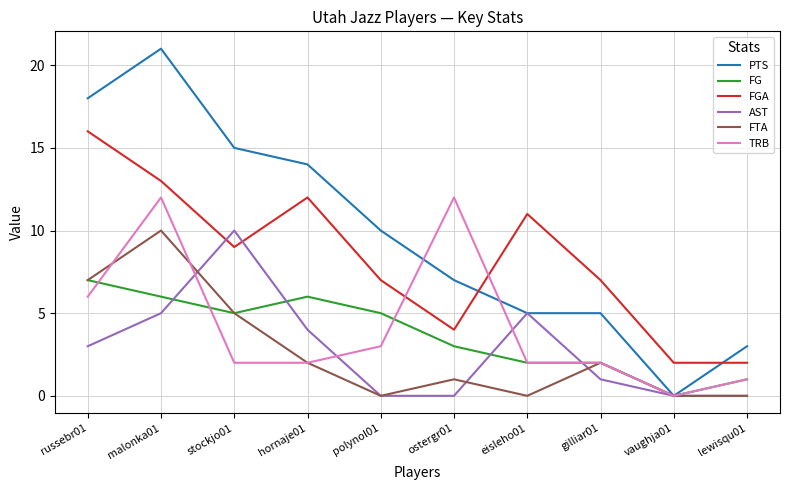

Where do PTS and FGA first cross each other?

ostergr01 and eisleho01